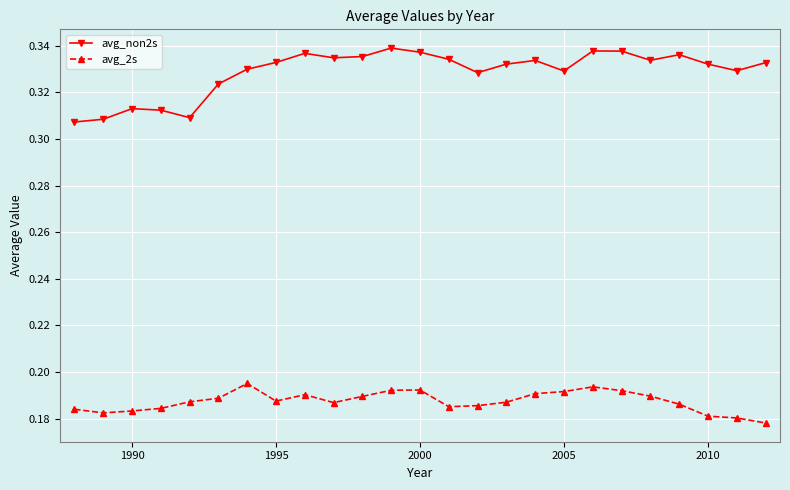

How many avg_2s values are between 0 and 1?

25